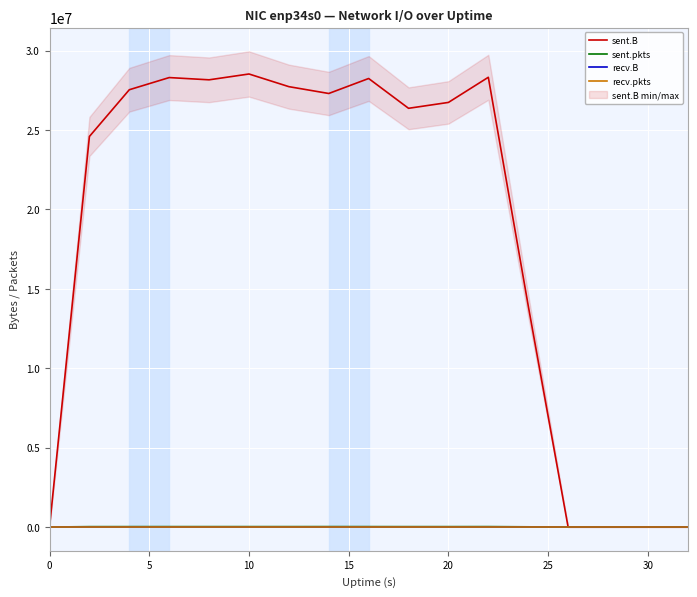

What is the maximum value for sent.pkts?

26112